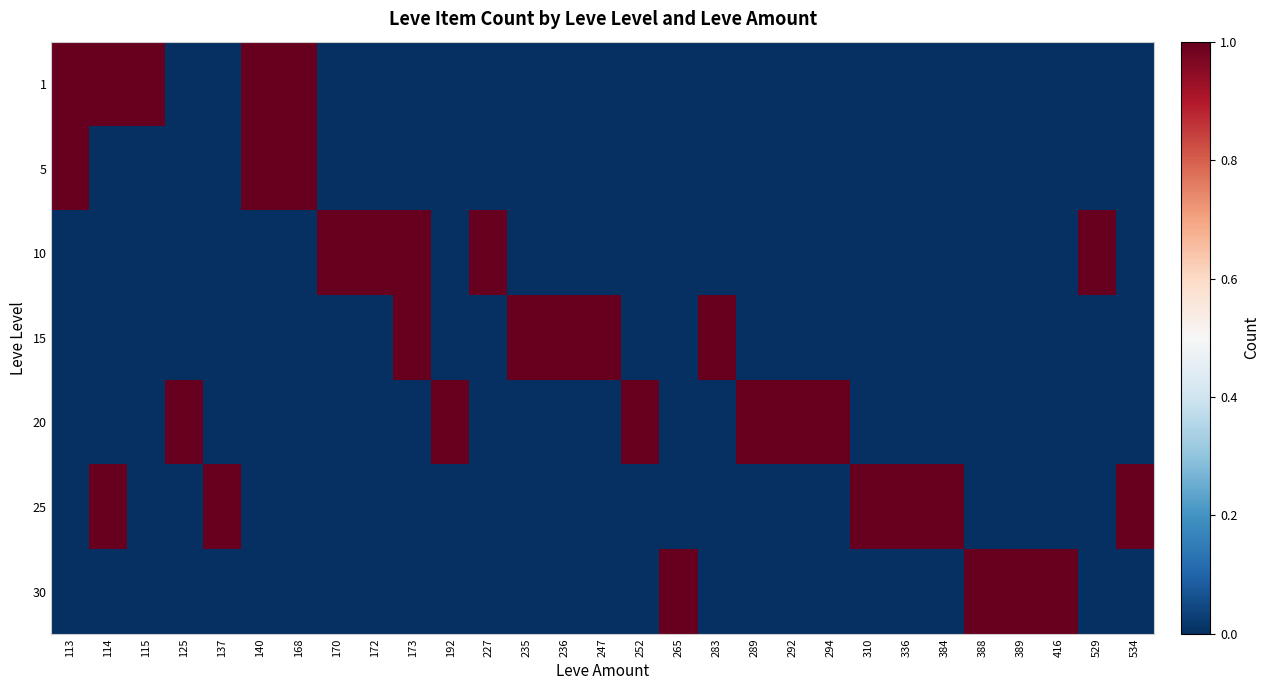

At which category is the sum across all series the highest?

140